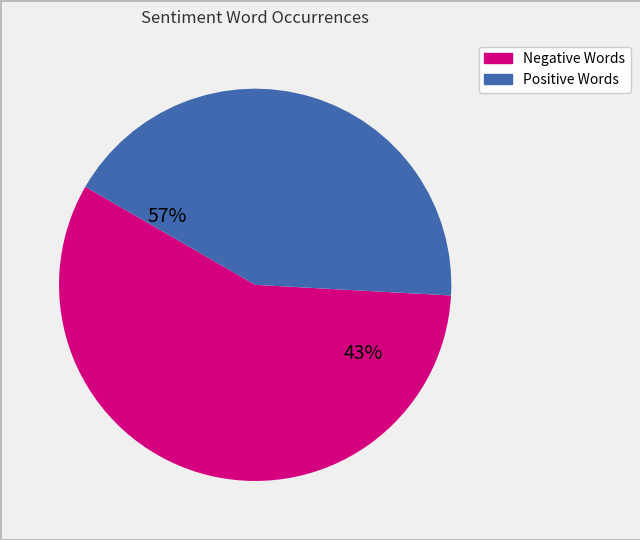

Is it true that behind/brilliant is 13% of the pie?

False